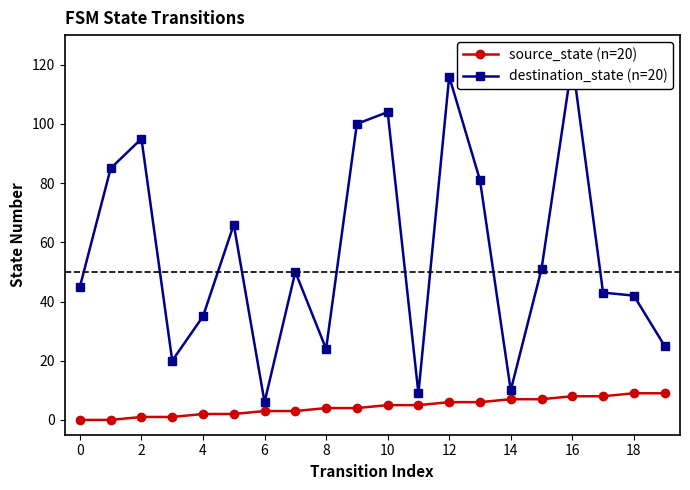

Is it true that destination_state (n=20) equals 43 at 8?

False